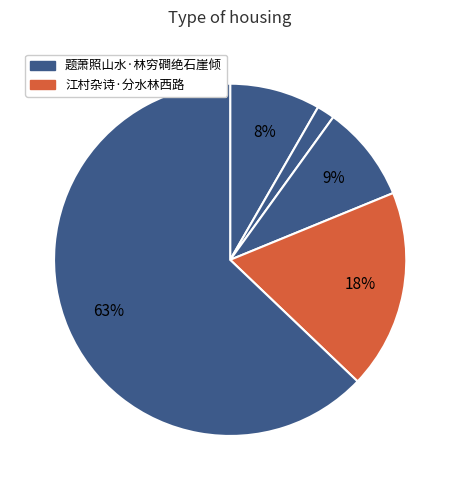

How many slices are in this pie chart?

5